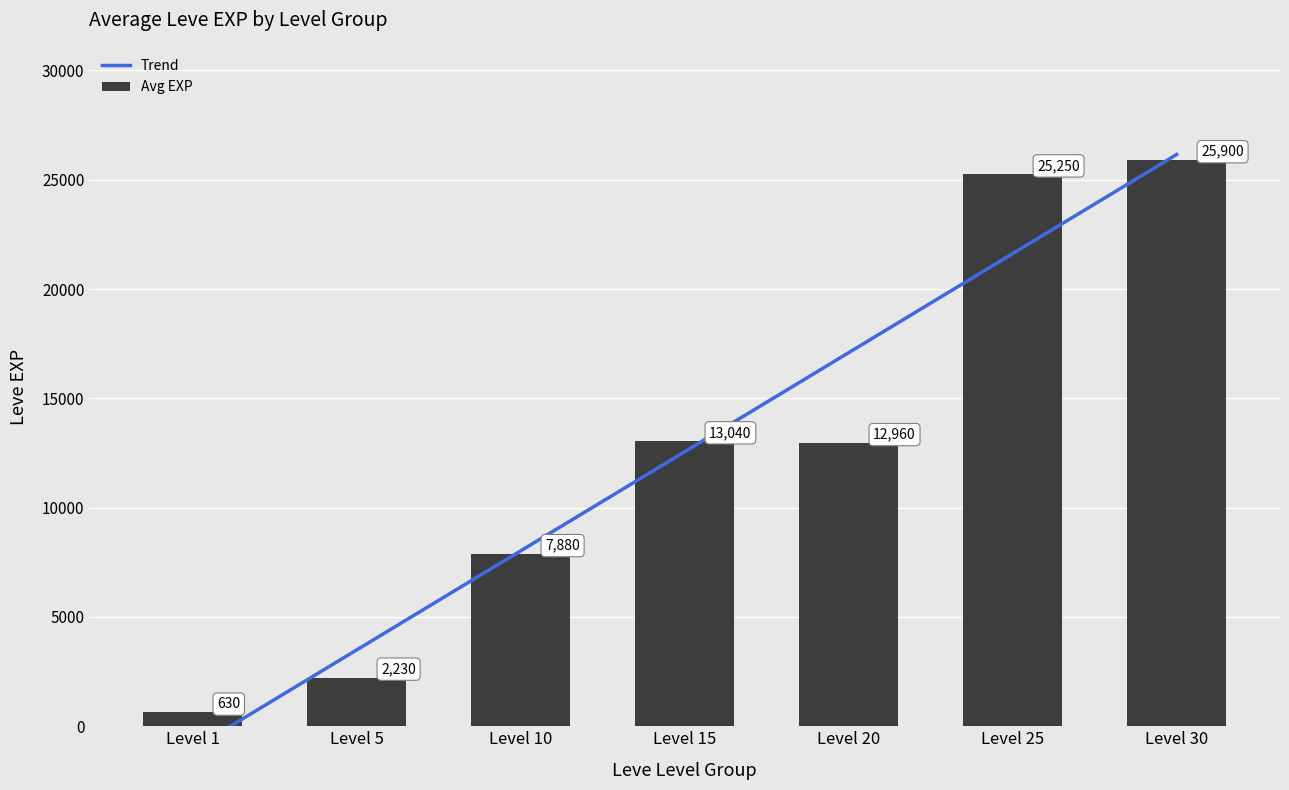

Reading left to right, extract all data points from this chart.

Trend: Level 1=-1043.9	Level 5=3489.3	Level 10=8022.5	Level 15=12555.7	Level 20=17088.9	Level 25=21622.1	Level 30=26155.4
Avg EXP: Level 1=630.0	Level 5=2230.0	Level 10=7880.0	Level 15=13040.0	Level 20=12960.0	Level 25=25250.0	Level 30=25900.0